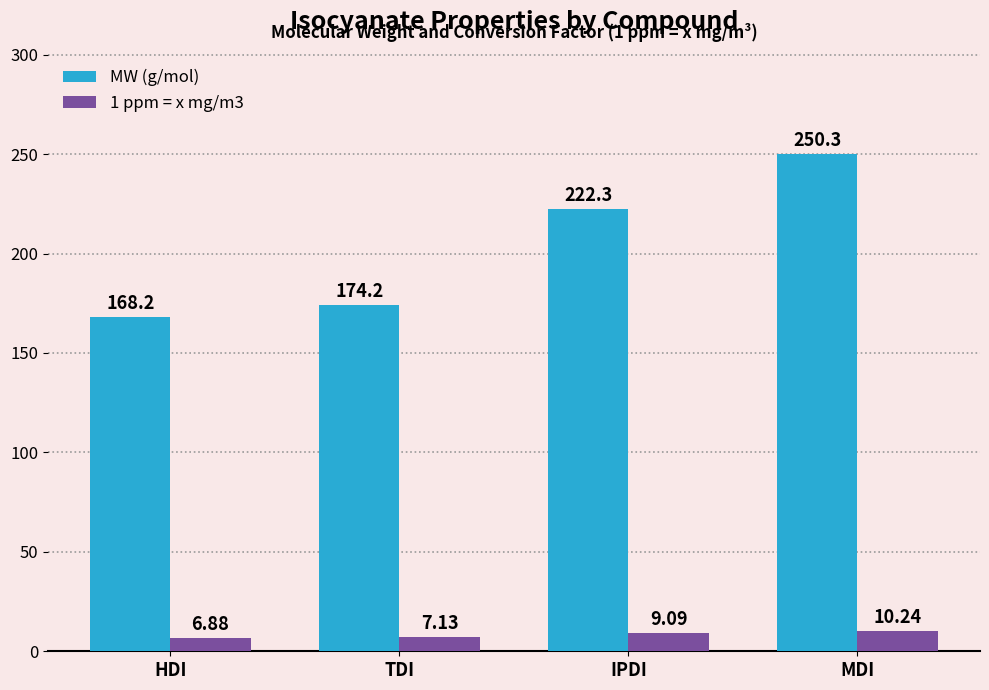

Are the bars grouped side by side (vs. stacked)?

Yes